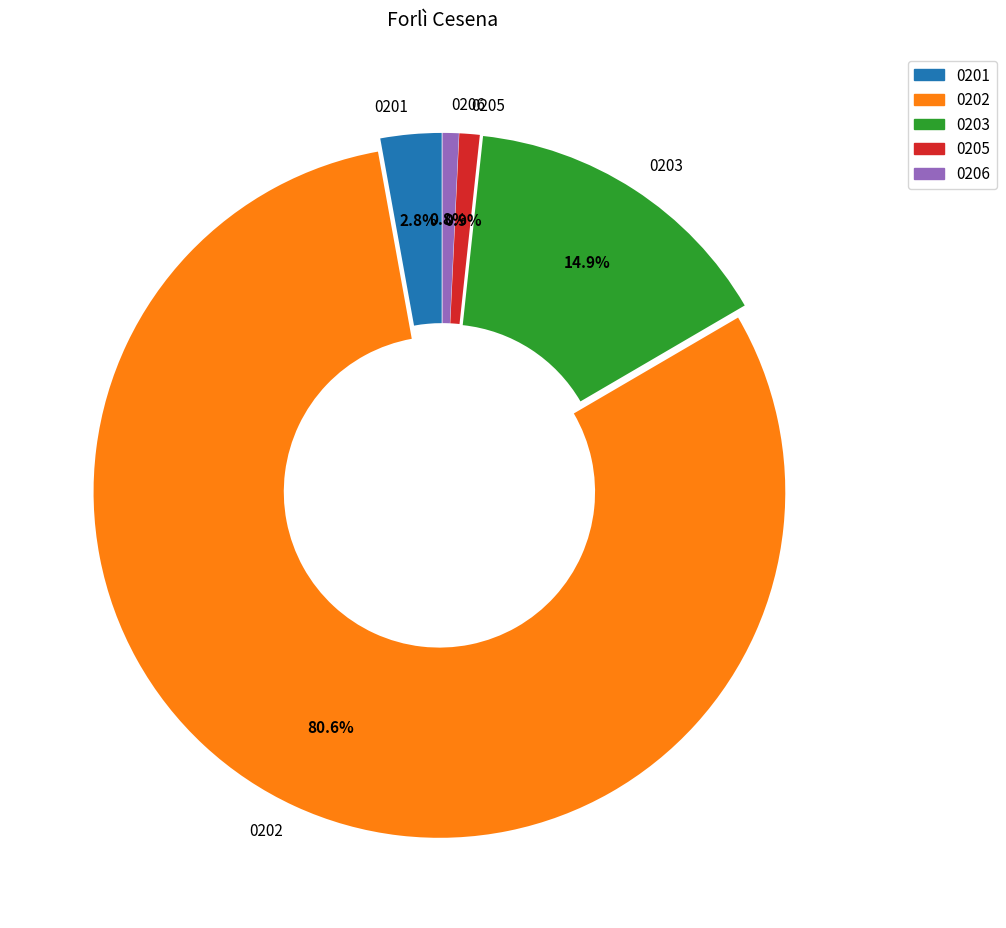

Between 0201 and 0205, which is larger?

0201